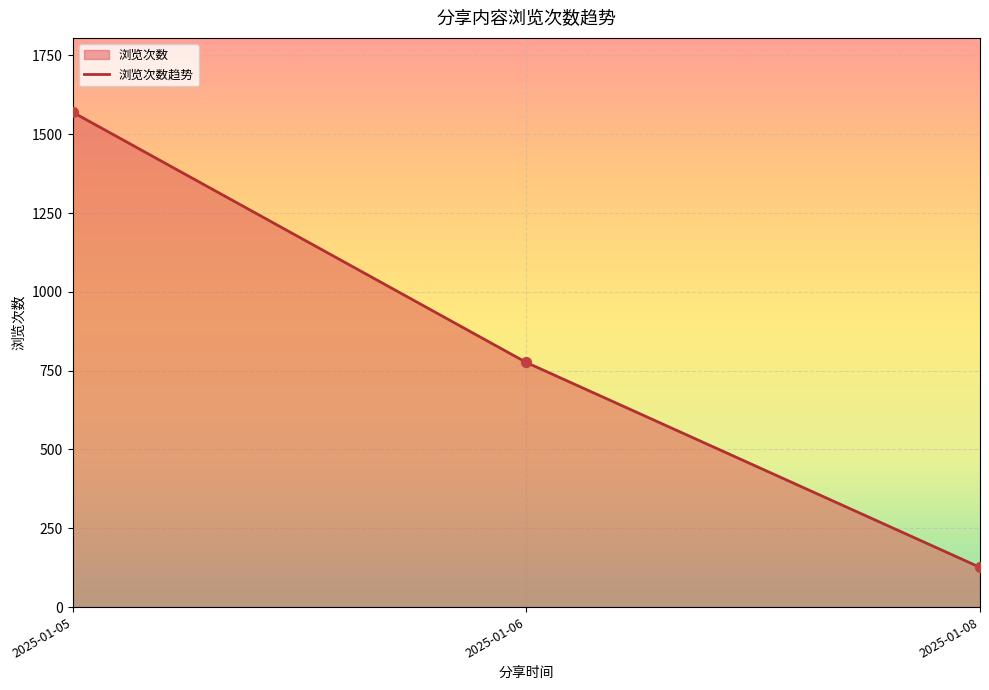

What is the change in value from 2025-01-05 to 2025-01-06?

-794